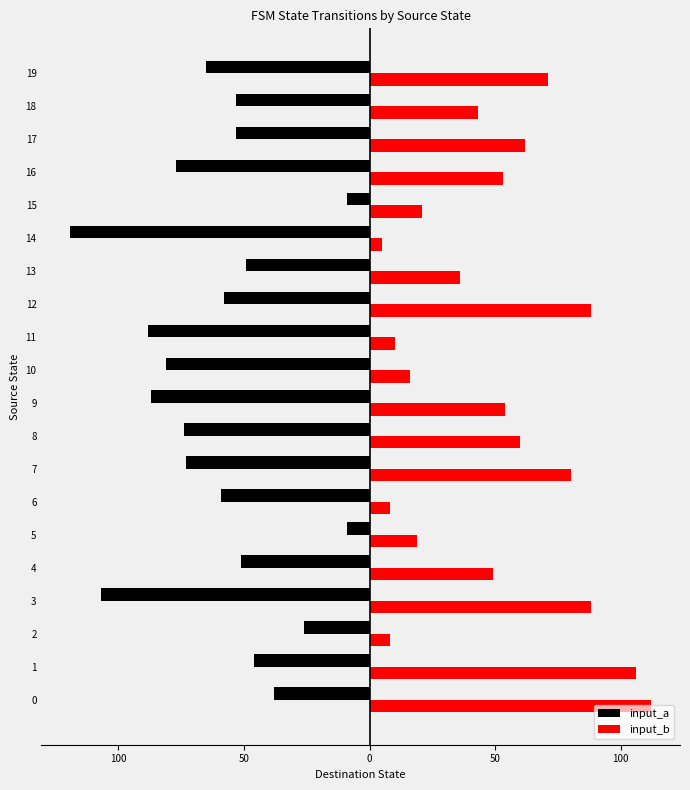

What is the average value of the input_b series?

49